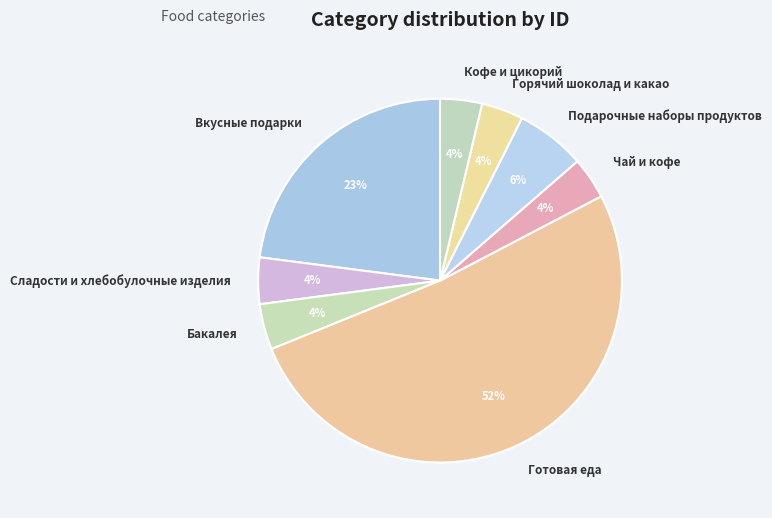

Is there any slice that represents more than half of the pie?

Yes